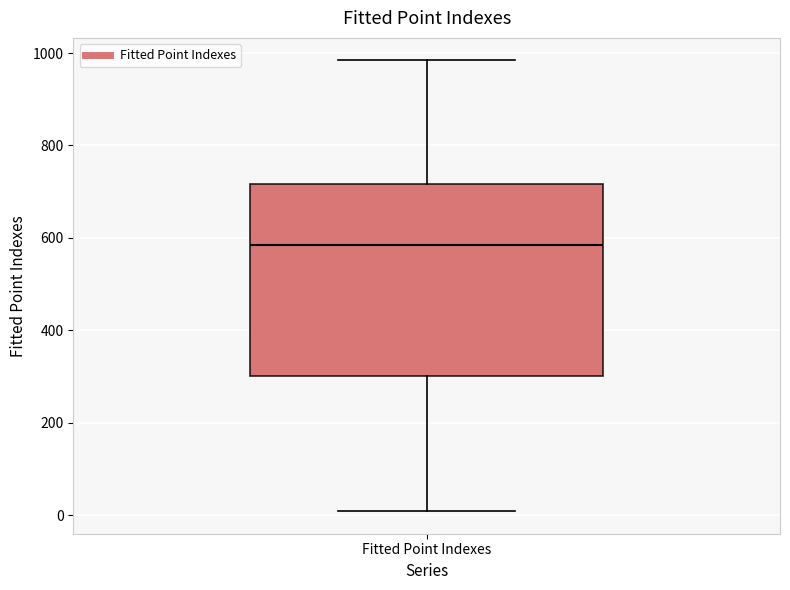

Transcribe this box plot: give where the median line is, the range the box spans, and where the two whiskers end, as read against the y-axis. The values are not printed on the chart, so give them approximately, as read against the axis.

median 580, box 300 to 720, whiskers 0 to 980